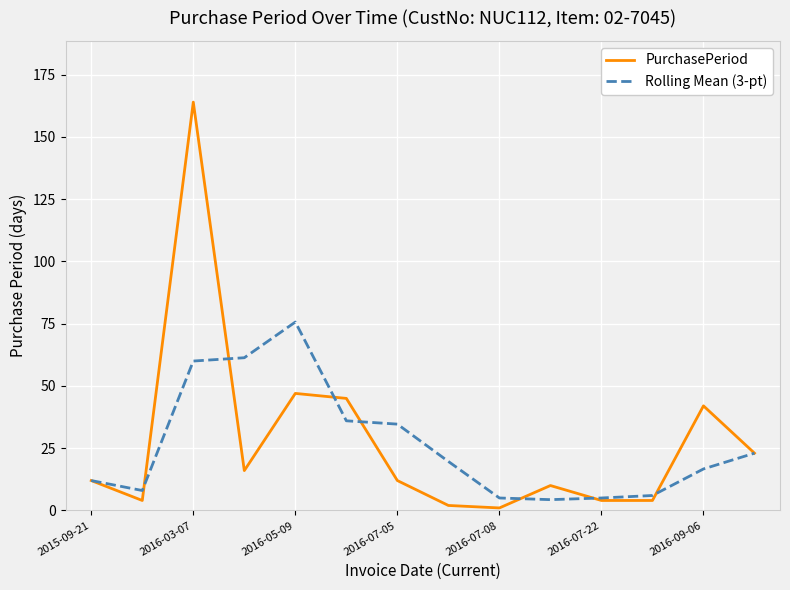

Which series has the largest range (max minus min)?

PurchasePeriod